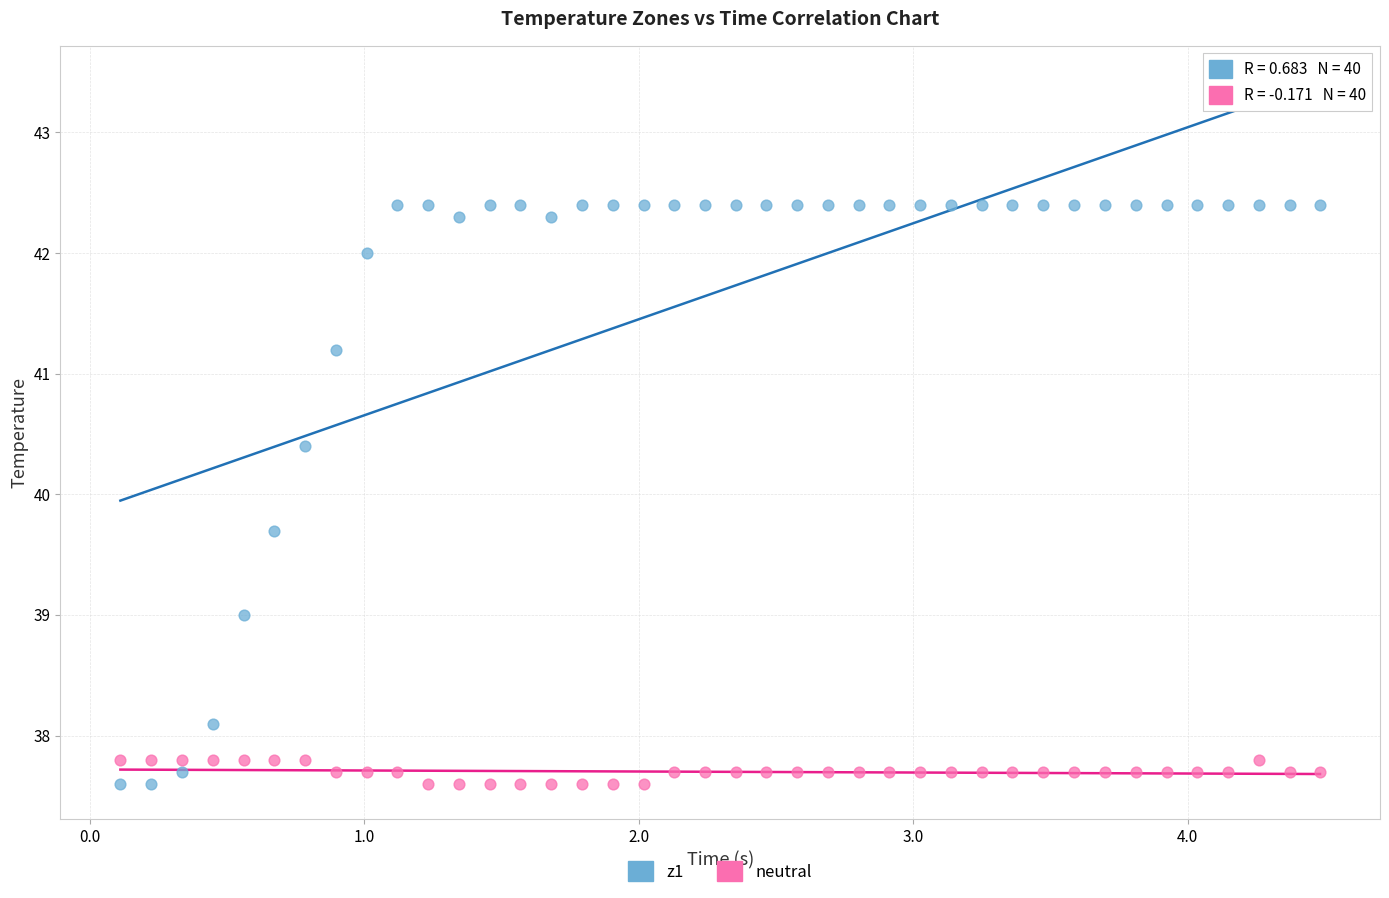

Which series has the largest Y range (max minus min)?

z1